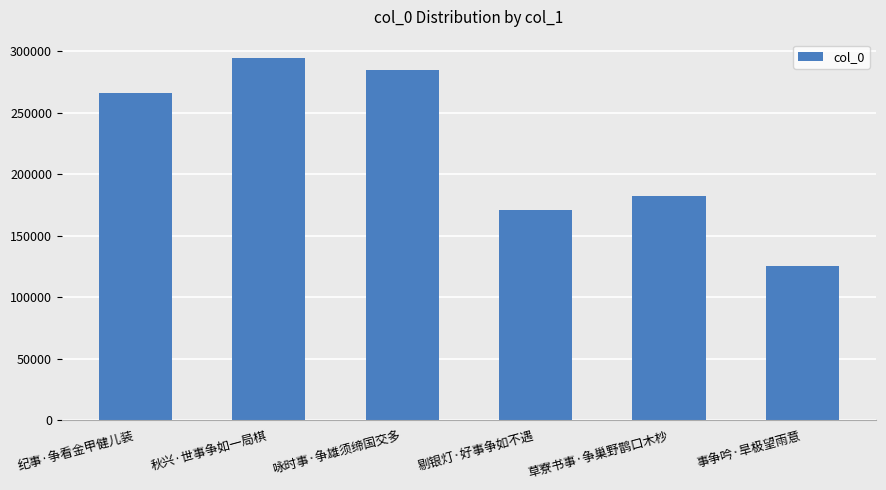

The value at 秋兴·世事争如一局棋 is 294566. True or false?

True